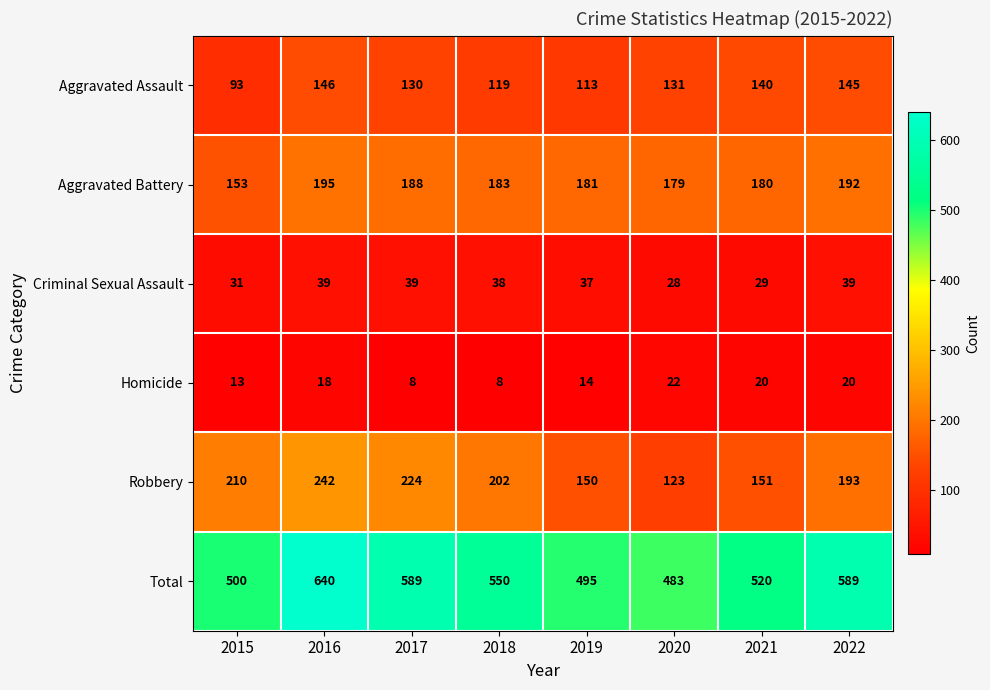

The Aggravated Battery series shows 180 at 2021. True or false?

True